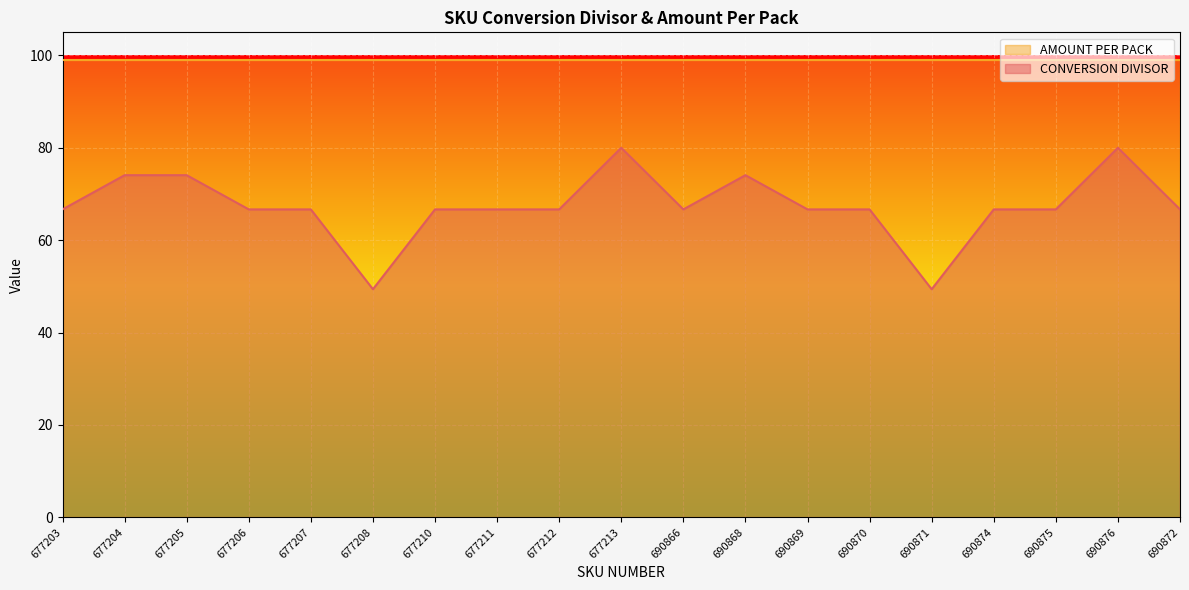

List the labels in order of value, largest first.

677213, 690876, 677204, 677205, 690868, 677203, 677206, 677207, 677210, 677211, 677212, 690866, 690869, 690870, 690874, 690875, 690872, 677208, 690871